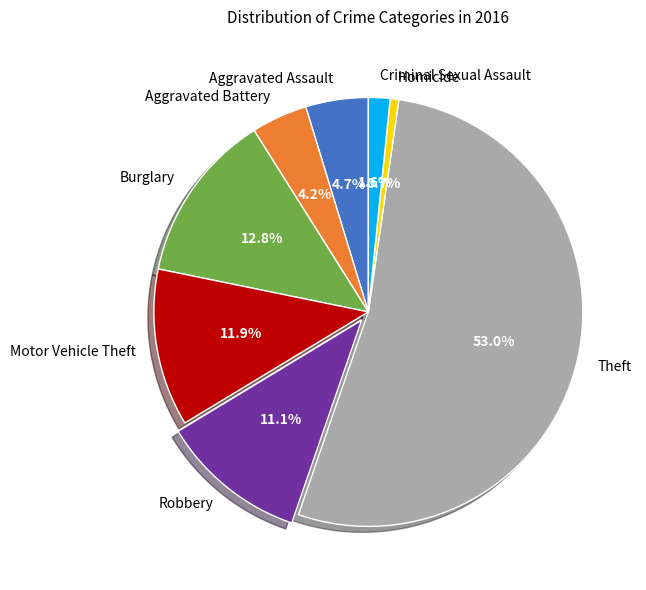

To the nearest percent, what is the average slice percentage?

12%